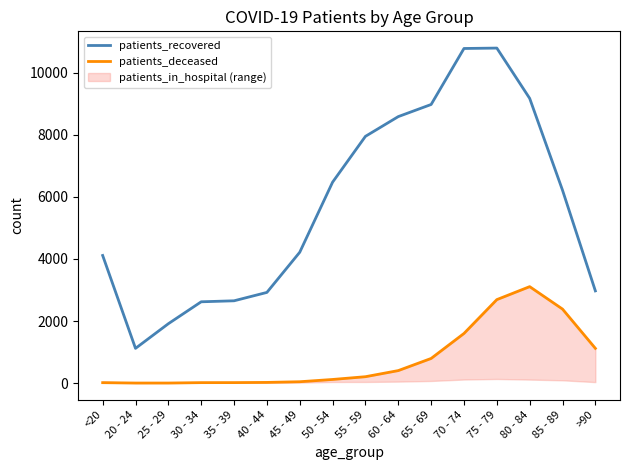

Does the chart display data point markers on the line(s)?

No